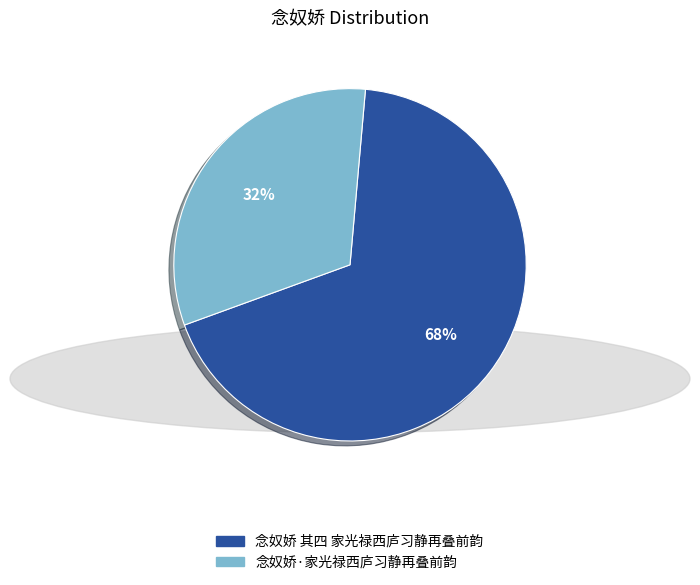

Is it true that 念奴娇·家光禄西庐习静再叠前韵 is 32% of the pie?

True